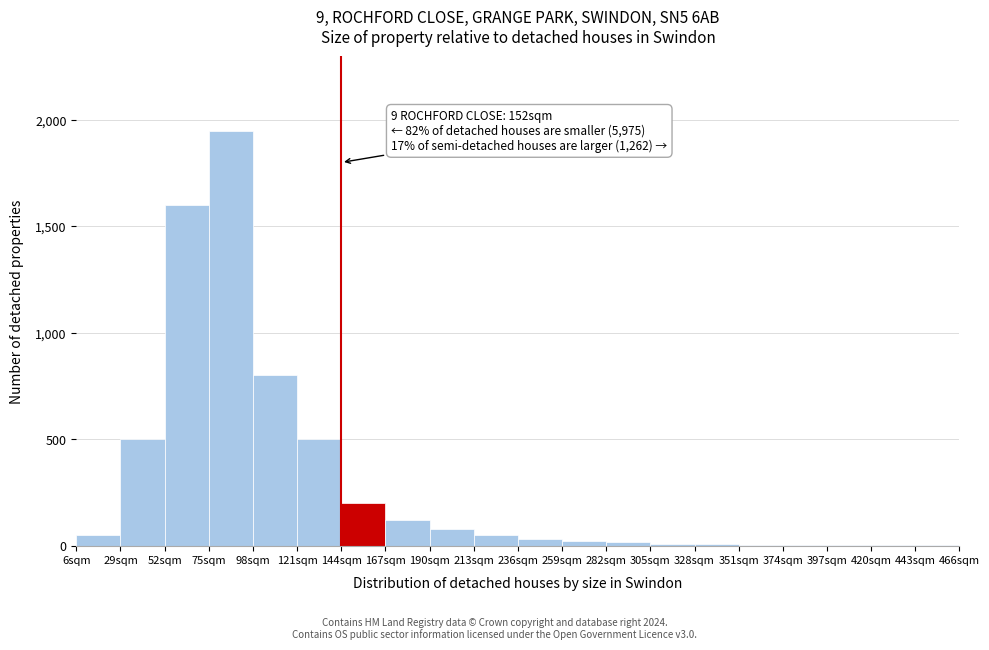

Which range on the x-axis has the tallest bar?

75 to 98